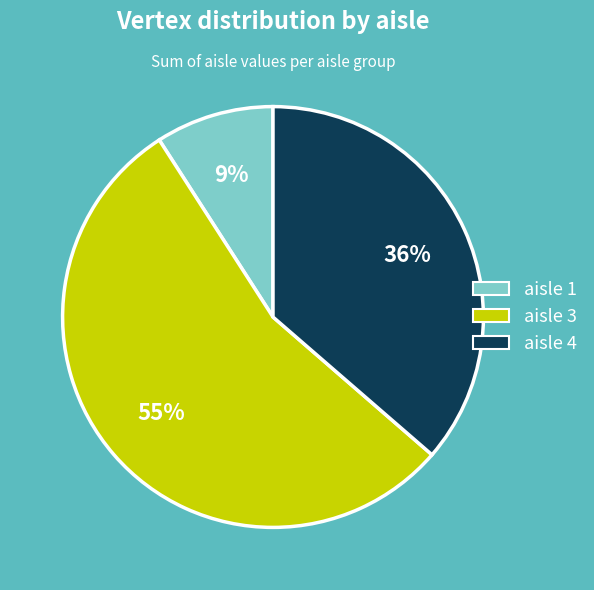

To the nearest percent, what is the average slice percentage?

33%